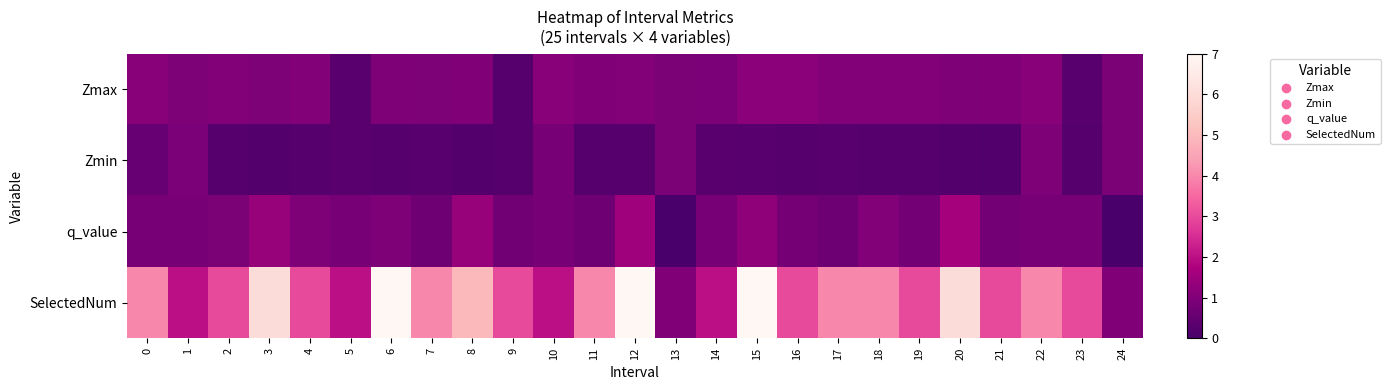

At which category is the sum across all series the highest?

12